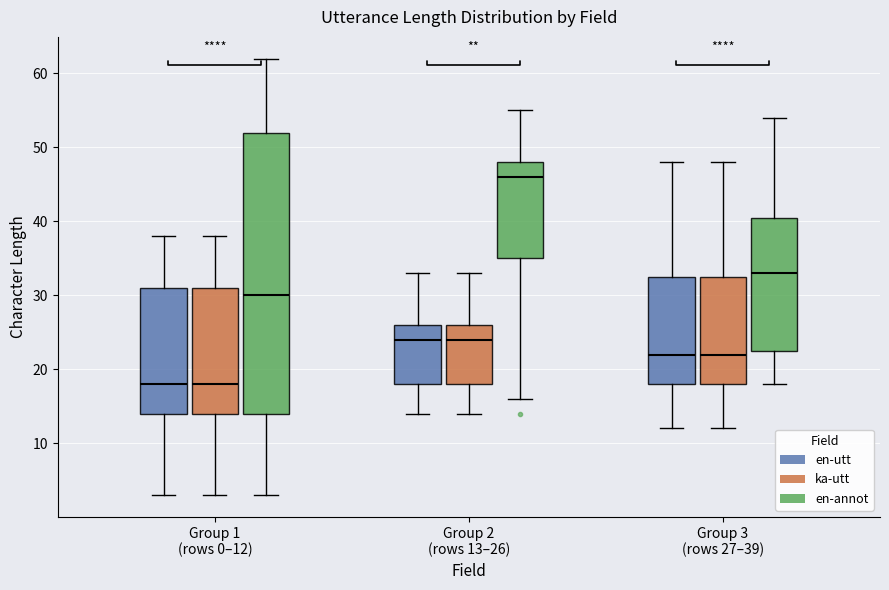

Which box is the tallest, from its lower edge to its upper edge?

Group 1 (rows 0–12) (en-annot)